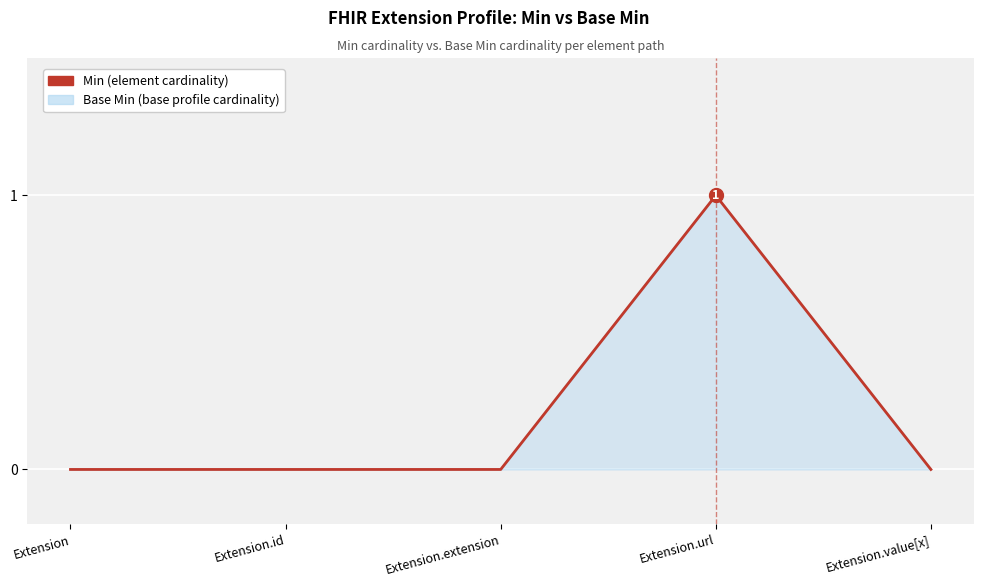

Count the number of values greater than 0.

1